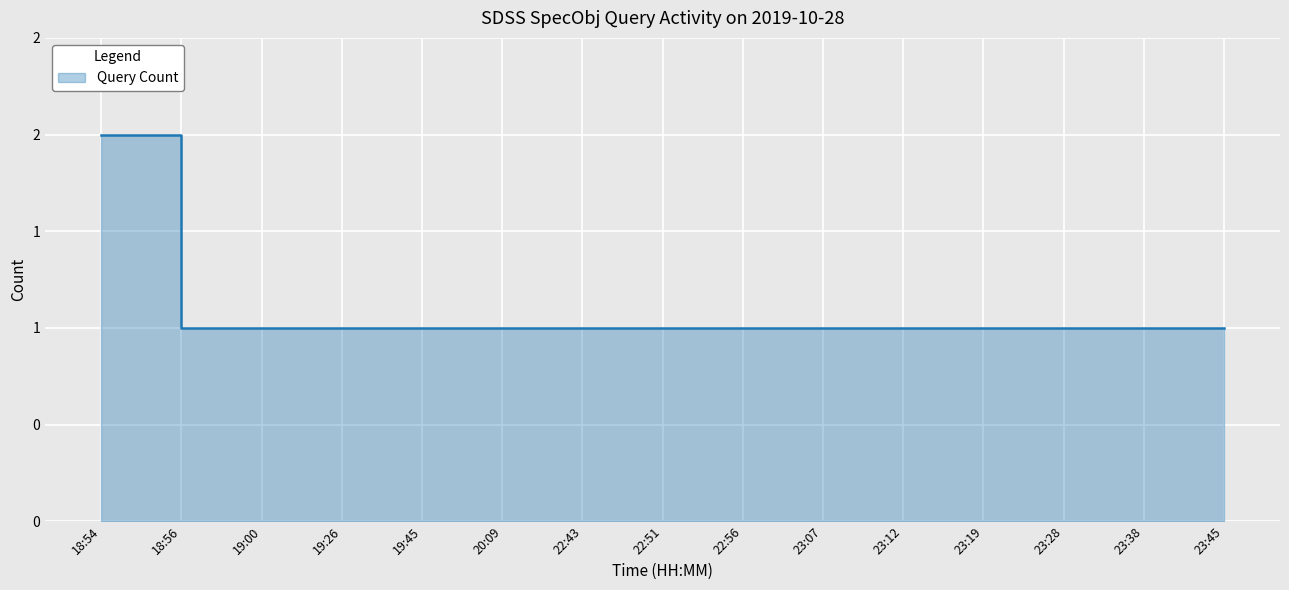

What position from the right is 23:19?

4